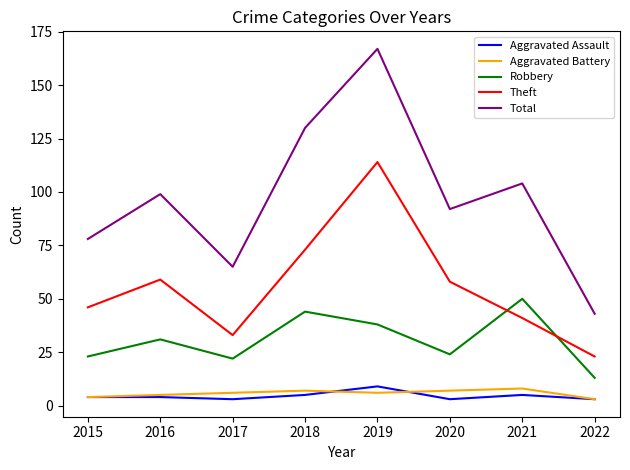

Does the chart have visible grid lines?

No